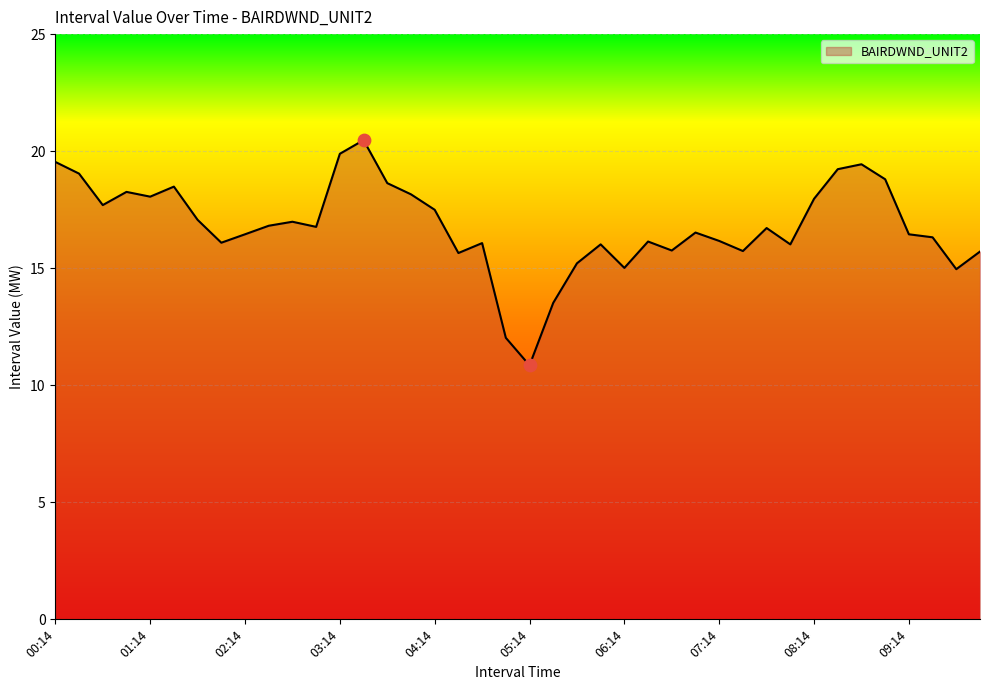

What is the difference between the maximum and minimum values?

9.6